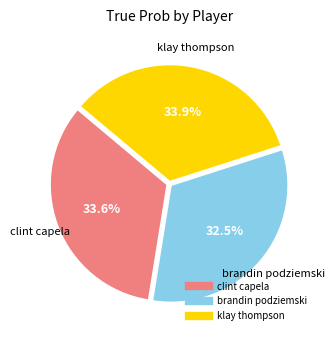

Which has a higher value, brandin podziemski or clint capela?

clint capela